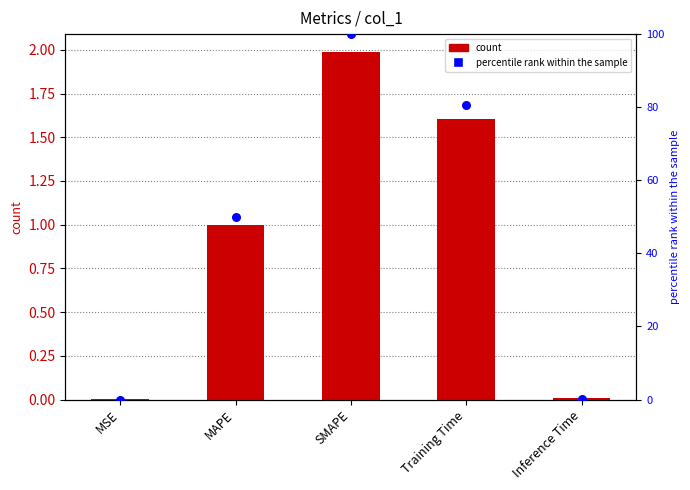

Which series has the widest spread of Y values?

percentile rank within the sample